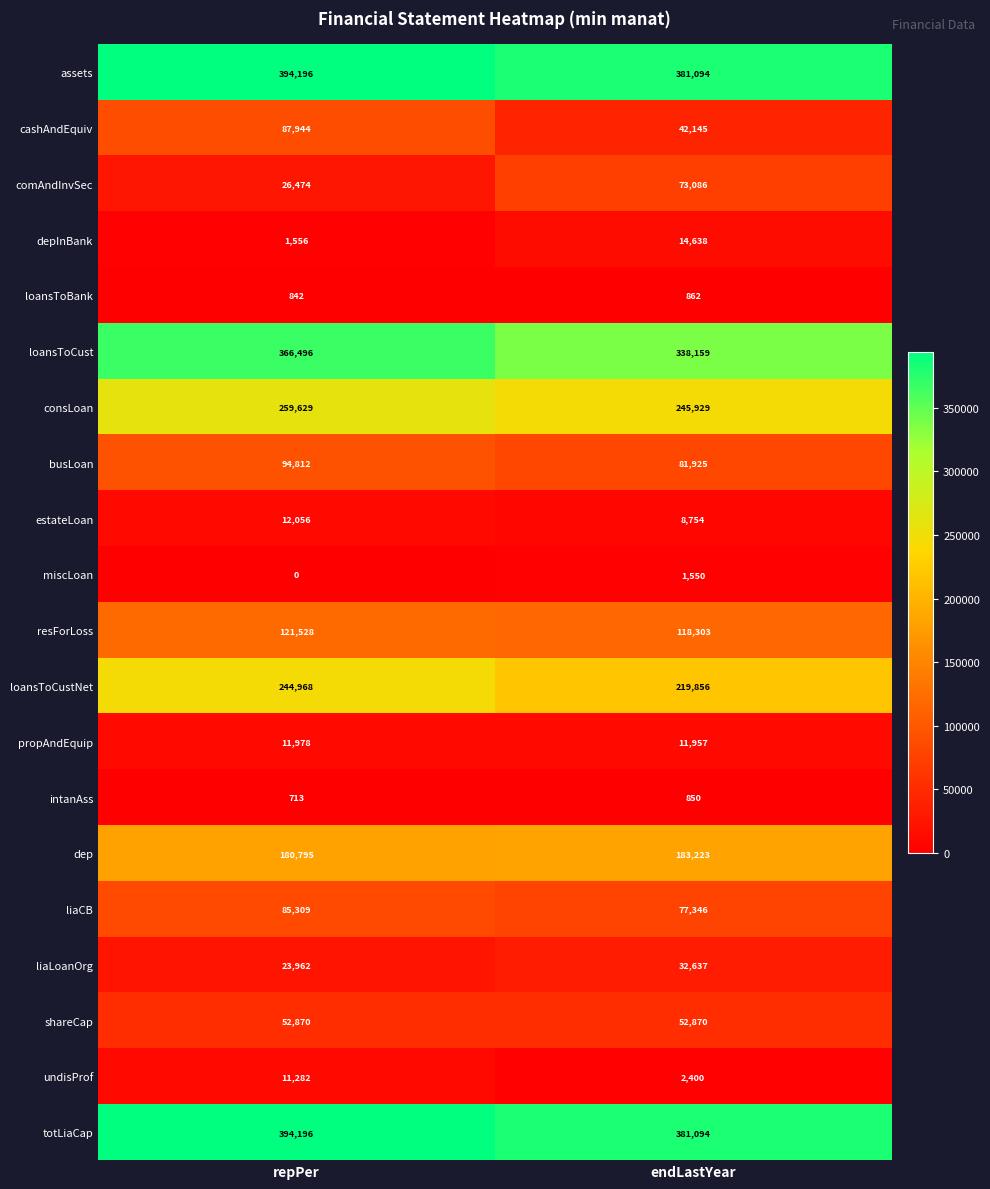

How many distinct data groups are displayed?

20